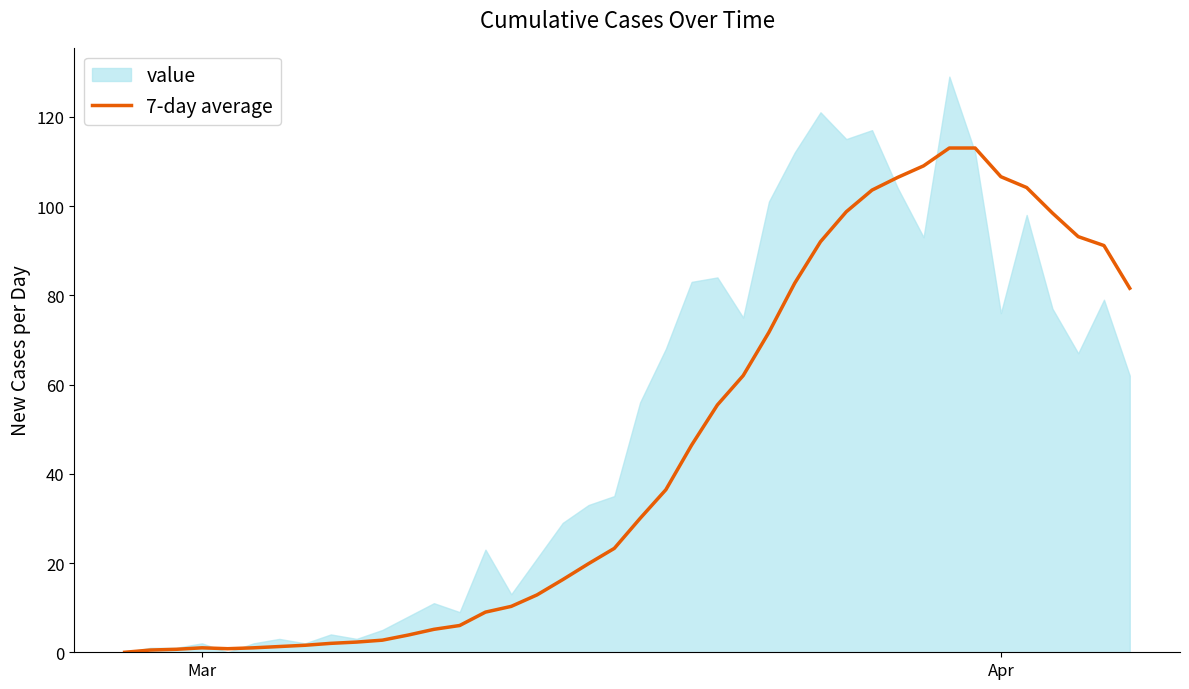

How many categories are shown in the chart?

40